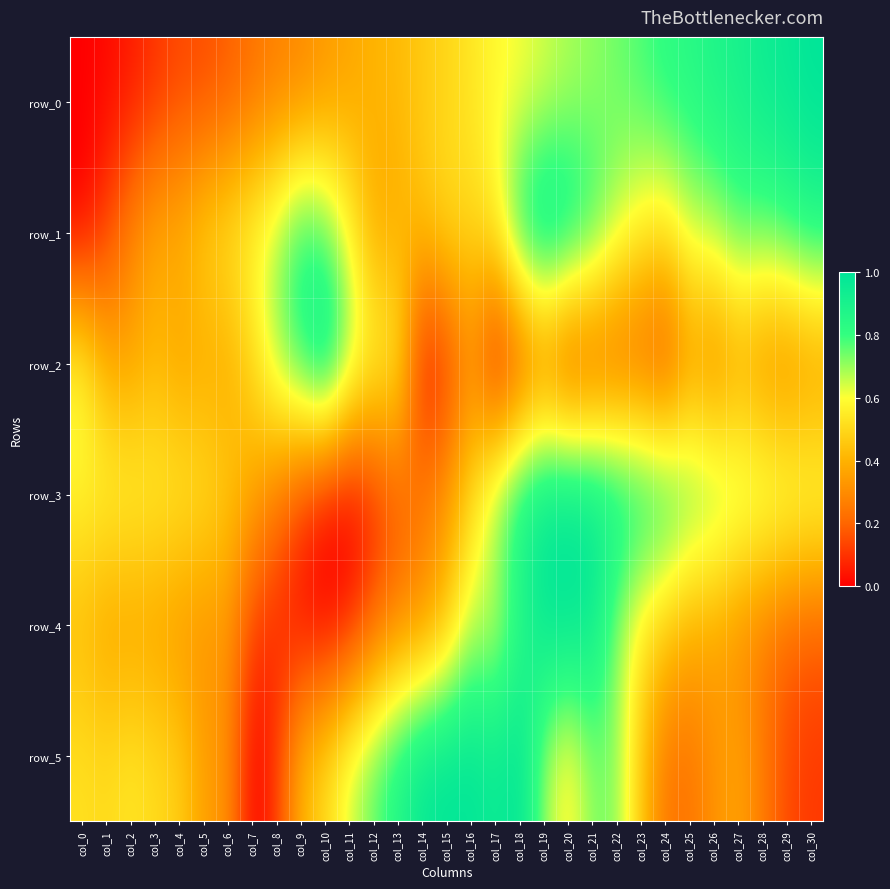

At which category is the sum across all series the highest?

col_19